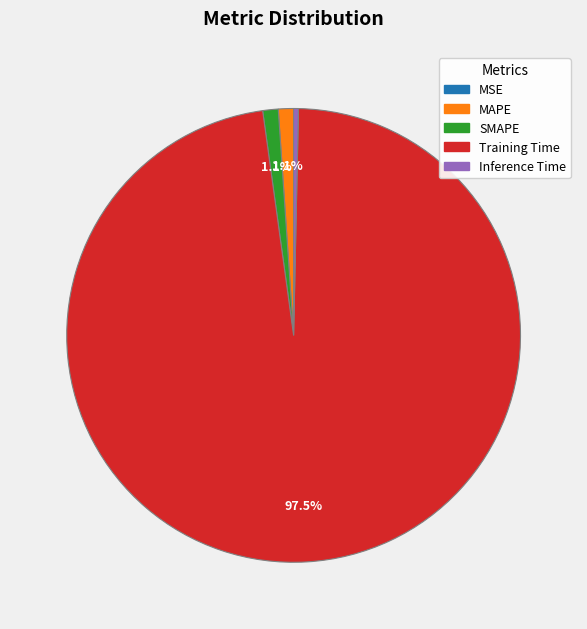

What portion of the pie excludes MAPE?

98.9%